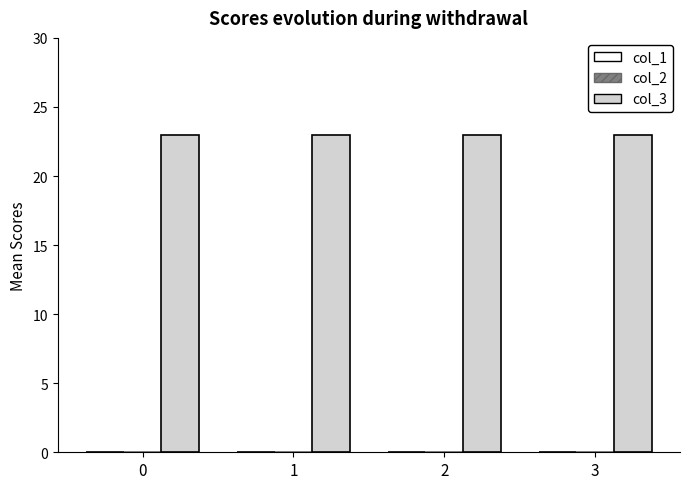

Reading left to right, list all the values displayed in this chart.

col_1: 0	0	0	0
col_2: 0	0	0	0
col_3: 23	23	23	23